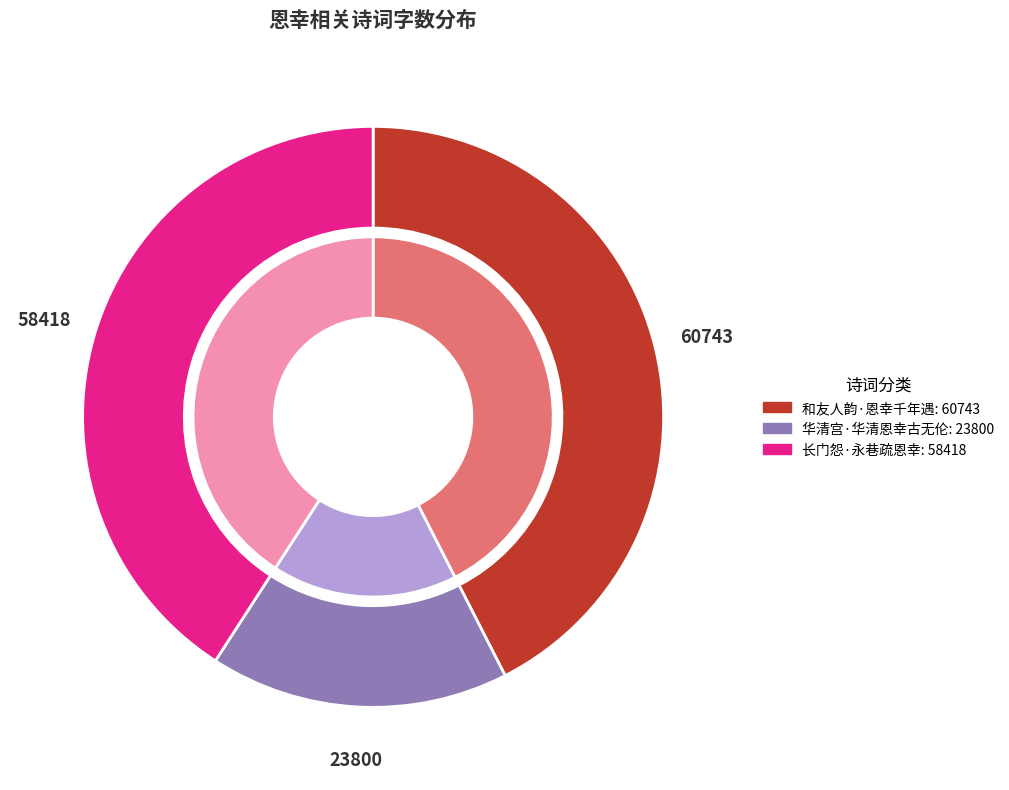

To the nearest percent, what percentage of the pie is 华清宫·华清恩幸古无伦?

17%